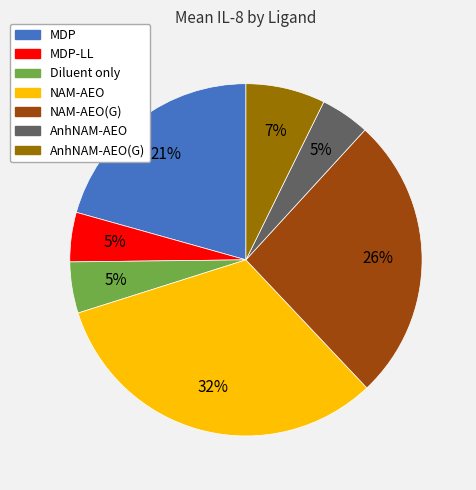

True or false: AnhNAM-AEO(G) accounts for 7% of the total.

True